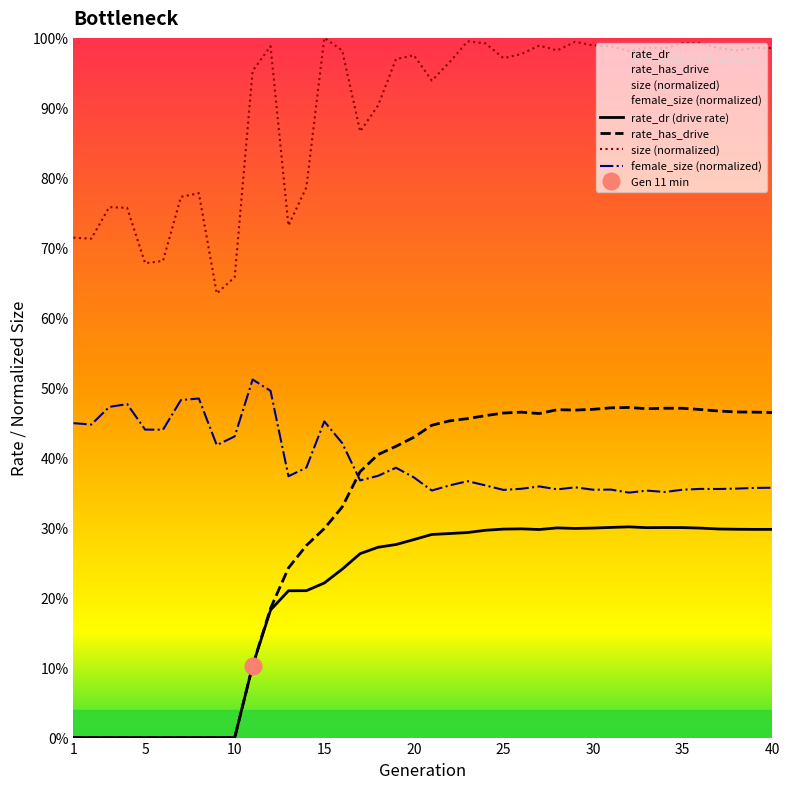

What is the difference between the second highest and second lowest values in the rate_dr series?

0.3